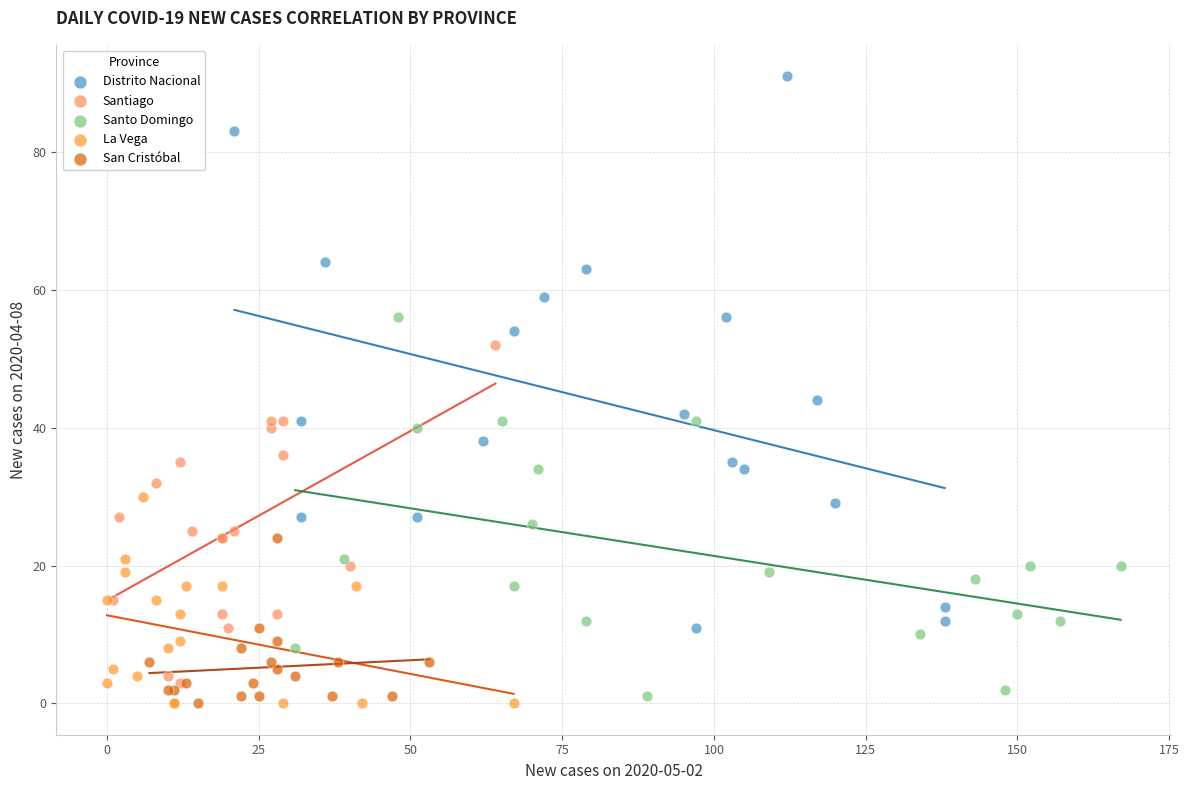

Which series has the largest Y range (max minus min)?

Distrito Nacional